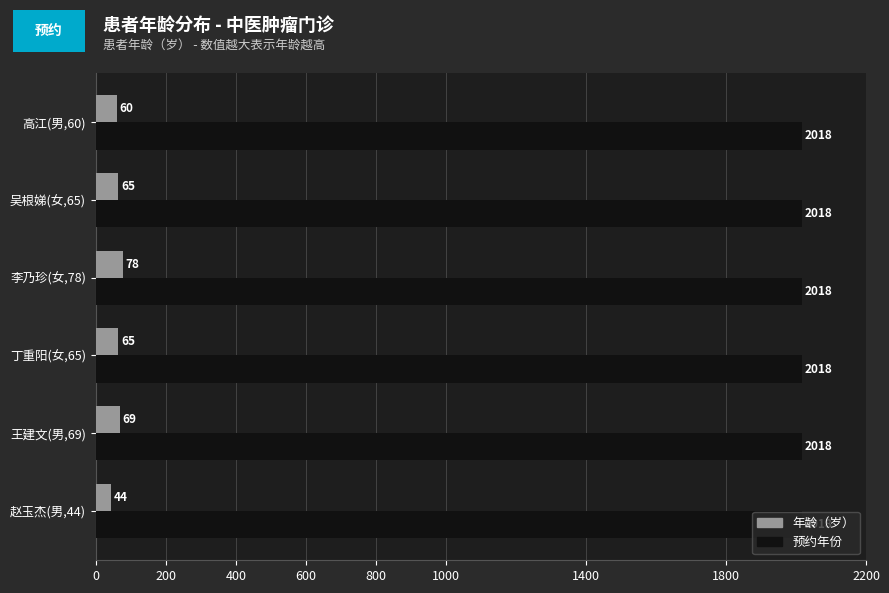

What is the lowest value of the 预约年份 series?

2018